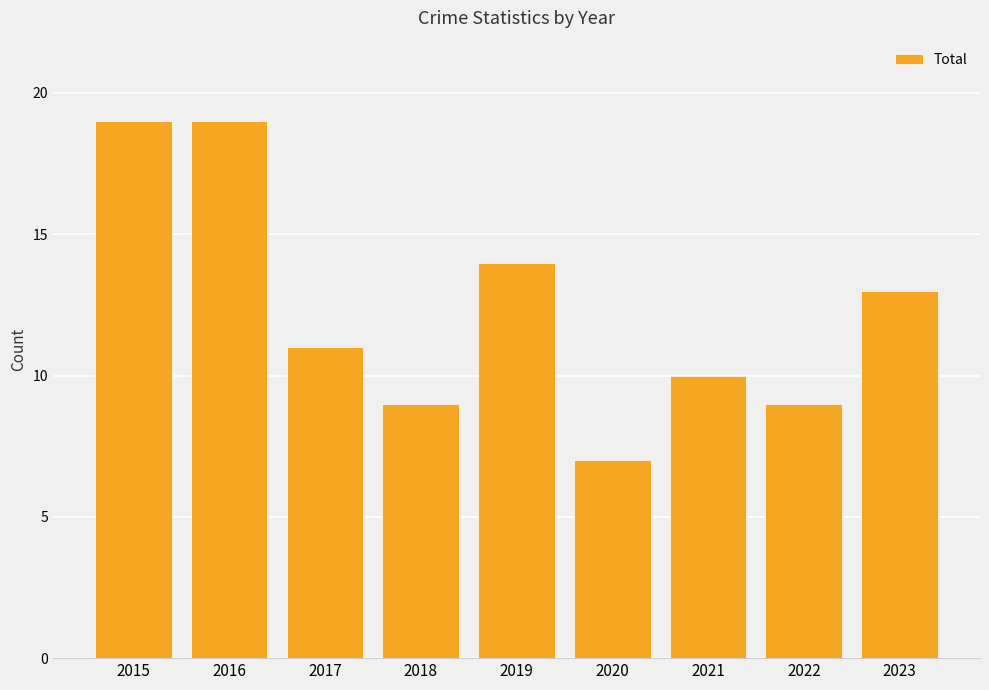

Where does the data first go above 11?

2015